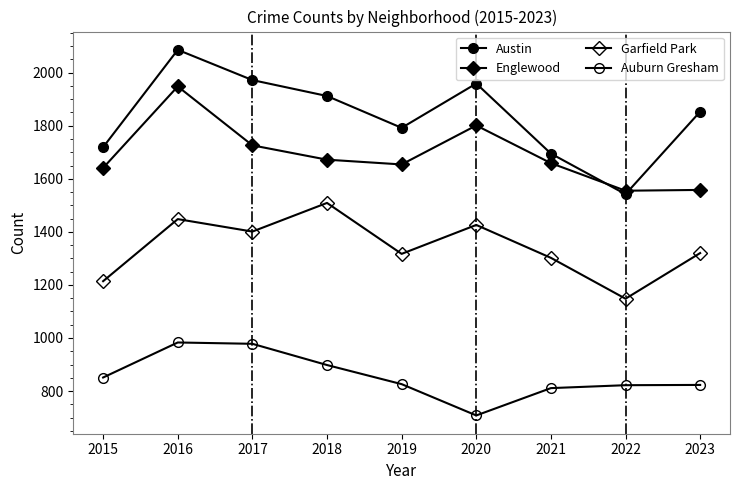

Is this an area chart (filled region under the line)?

No